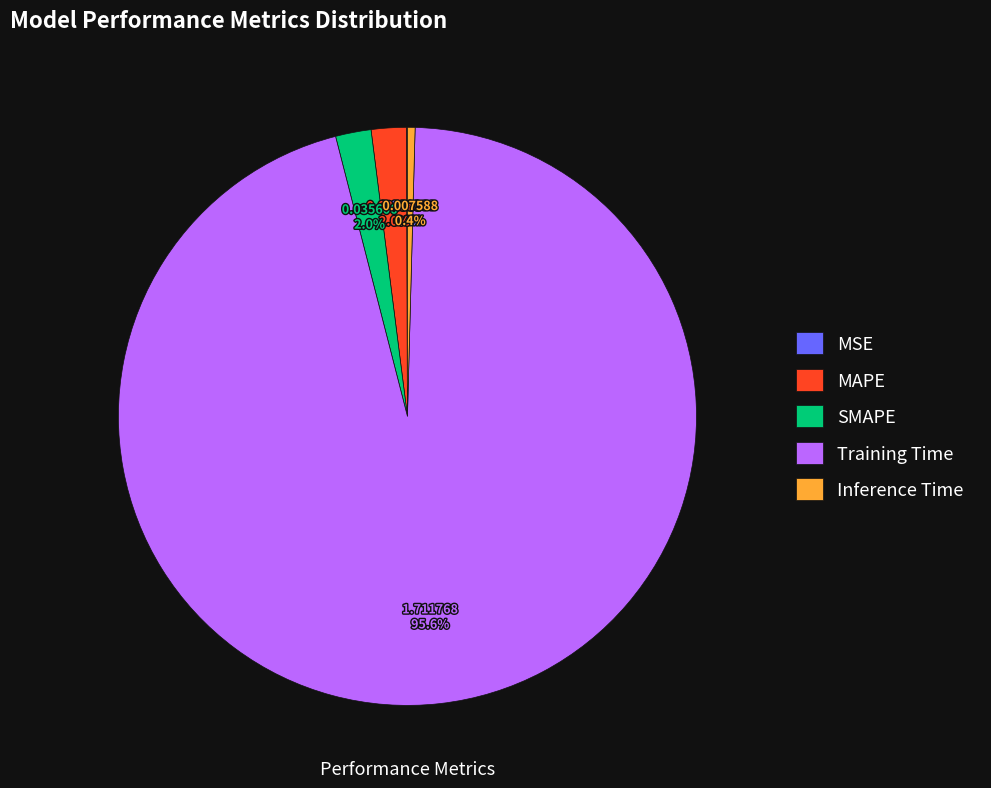

Which slice represents more than half of the pie?

Training Time